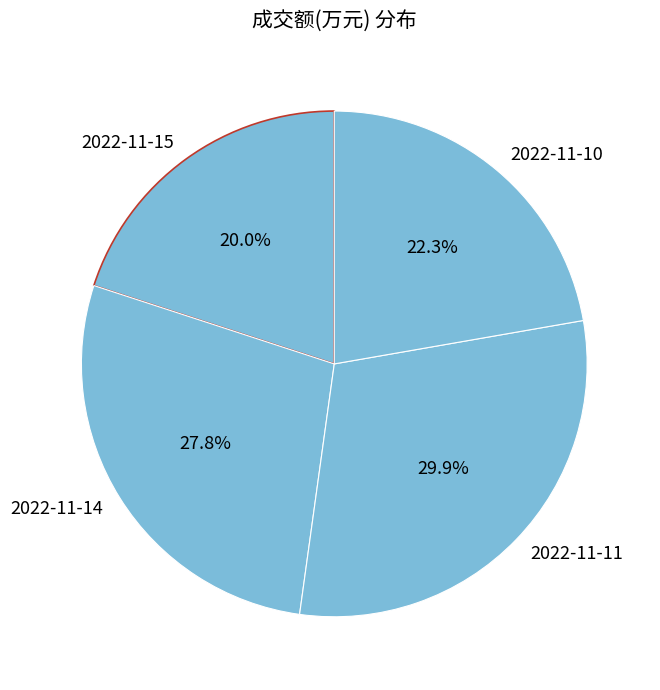

Is 2022-11-15 the majority of the pie?

No